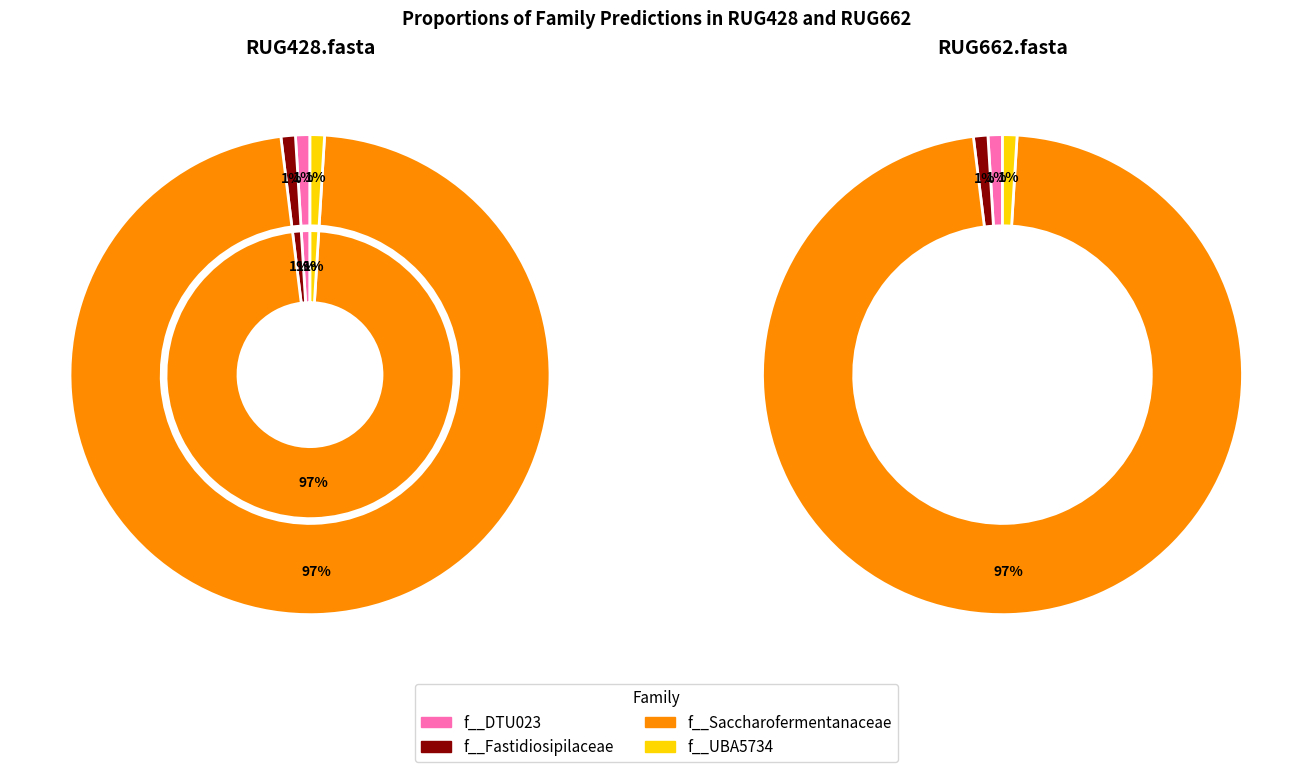

How many segments does this pie chart have?

4